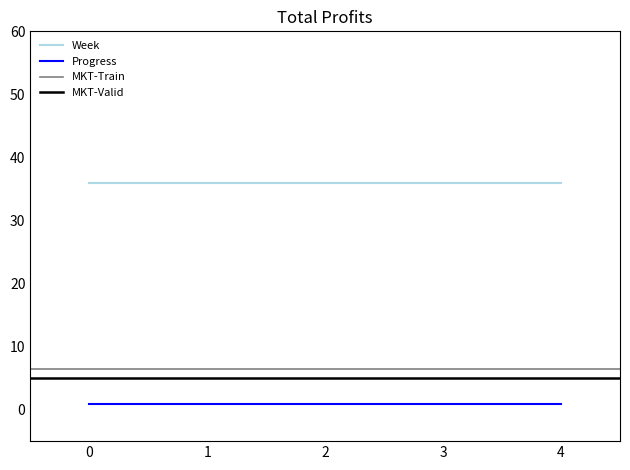

True or false: Week has a value of 47.3 at 2.

False